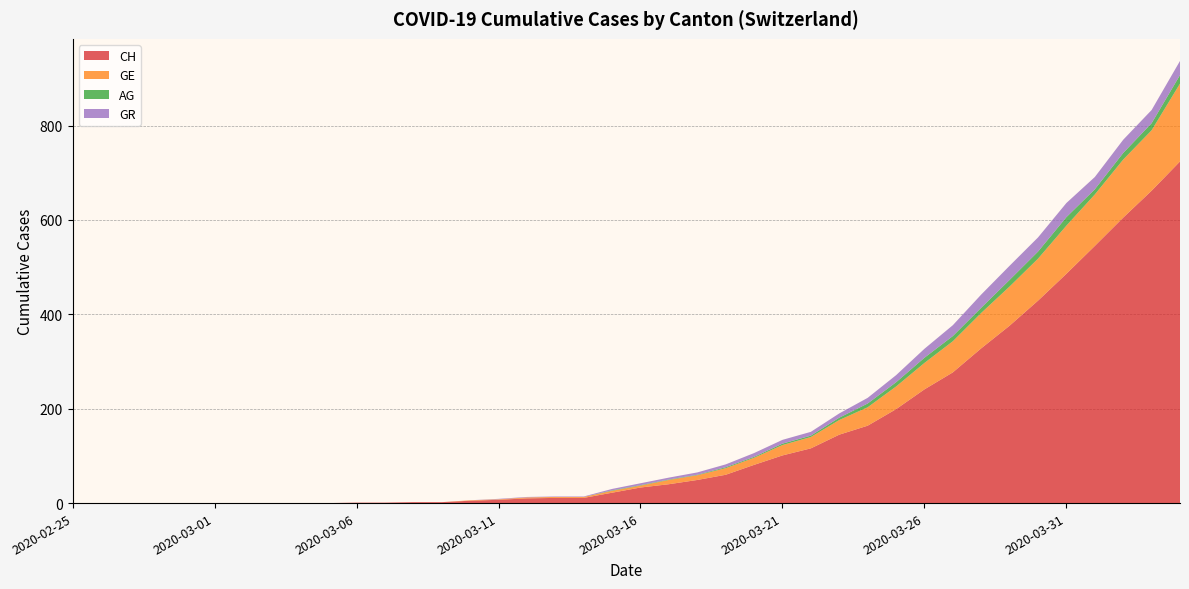

Reading right to left, extract all data points from this chart.

CH: 2020-04-04=724	2020-04-03=662	2020-04-02=605	2020-04-01=545	2020-03-31=486	2020-03-30=429	2020-03-29=376	2020-03-28=328	2020-03-27=277	2020-03-26=241	2020-03-25=199	2020-03-24=164	2020-03-23=145	2020-03-22=116	2020-03-21=101	2020-03-20=81	2020-03-19=60	2020-03-18=49	2020-03-17=40	2020-03-16=33	2020-03-15=22	2020-03-14=11	2020-03-13=11	2020-03-12=10	2020-03-11=7	2020-03-10=5	2020-03-09=2	2020-03-08=2	2020-03-07=1	2020-03-06=1	2020-03-05=0	2020-03-04=0	2020-03-03=0	2020-03-02=0	2020-03-01=0	2020-02-29=0	2020-02-28=0	2020-02-27=0	2020-02-26=0	2020-02-25=0
GE: 2020-04-04=165	2020-04-03=128	2020-04-02=123	2020-04-01=109	2020-03-31=102	2020-03-30=89	2020-03-29=83	2020-03-28=75	2020-03-27=66	2020-03-26=56	2020-03-25=48	2020-03-24=39	2020-03-23=31	2020-03-22=24	2020-03-21=22	2020-03-20=15	2020-03-19=14	2020-03-18=10	2020-03-17=9	2020-03-16=4	2020-03-15=4	2020-03-14=2	2020-03-13=2	2020-03-12=2	2020-03-11=1	2020-03-10=1	2020-03-09=0	2020-03-08=0	2020-03-07=0	2020-03-06=0	2020-03-05=0	2020-03-04=0	2020-03-03=0	2020-03-02=0	2020-03-01=0	2020-02-29=0	2020-02-28=0	2020-02-27=0	2020-02-26=0	2020-02-25=0
AG: 2020-04-04=18	2020-04-03=15	2020-04-02=14	2020-04-01=11	2020-03-31=18	2020-03-30=15	2020-03-29=14	2020-03-28=11	2020-03-27=11	2020-03-26=11	2020-03-25=9	2020-03-24=8	2020-03-23=5	2020-03-22=3	2020-03-21=3	2020-03-20=2	2020-03-19=2	2020-03-18=1	2020-03-17=1	2020-03-16=1	2020-03-15=1	2020-03-14=0	2020-03-13=0	2020-03-12=0	2020-03-11=0	2020-03-10=0	2020-03-09=0	2020-03-08=0	2020-03-07=0	2020-03-06=0	2020-03-05=0	2020-03-04=0	2020-03-03=0	2020-03-02=0	2020-03-01=0	2020-02-29=0	2020-02-28=0	2020-02-27=0	2020-02-26=0	2020-02-25=0
GR: 2020-04-04=30	2020-04-03=28	2020-04-02=28	2020-04-01=26	2020-03-31=30	2020-03-30=30	2020-03-29=30	2020-03-28=28	2020-03-27=23	2020-03-26=19	2020-03-25=15	2020-03-24=12	2020-03-23=9	2020-03-22=8	2020-03-21=8	2020-03-20=8	2020-03-19=6	2020-03-18=5	2020-03-17=4	2020-03-16=4	2020-03-15=3	2020-03-14=1	2020-03-13=1	2020-03-12=1	2020-03-11=1	2020-03-10=0	2020-03-09=0	2020-03-08=0	2020-03-07=0	2020-03-06=0	2020-03-05=0	2020-03-04=0	2020-03-03=0	2020-03-02=0	2020-03-01=0	2020-02-29=0	2020-02-28=0	2020-02-27=0	2020-02-26=0	2020-02-25=0